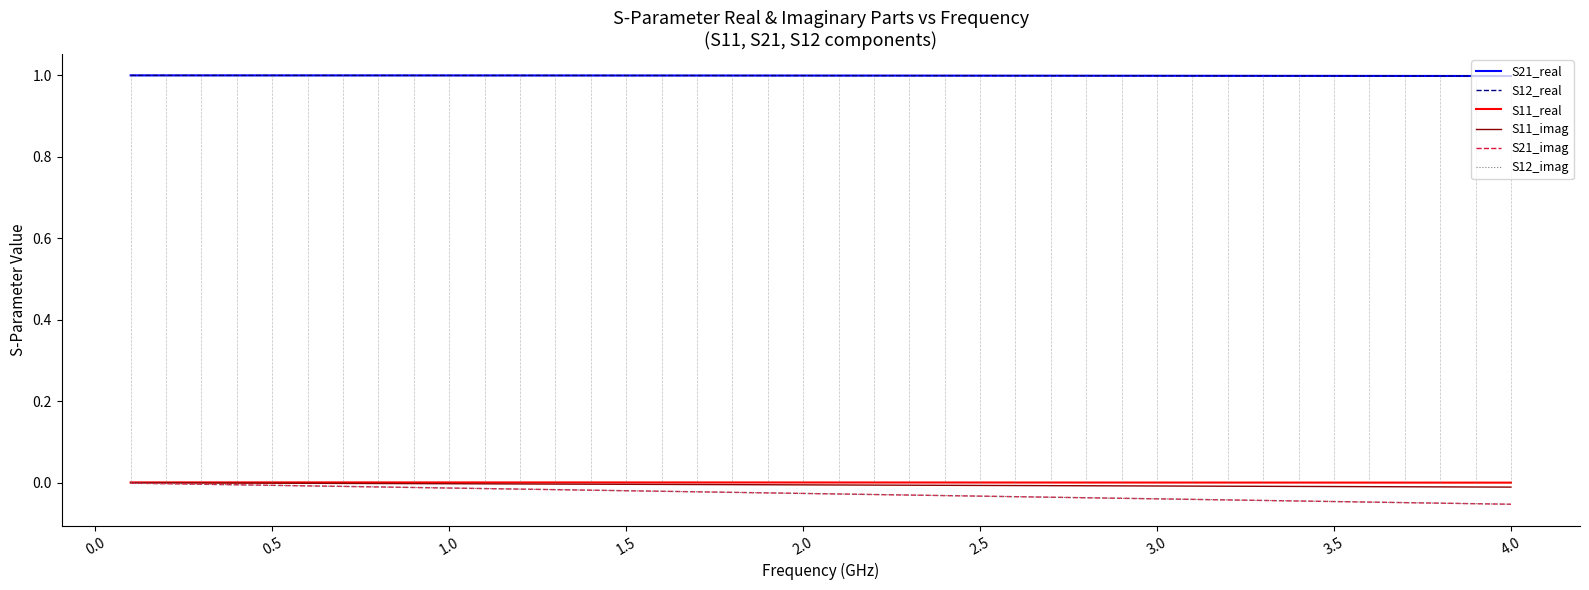

Does the chart display data point markers on the line(s)?

No